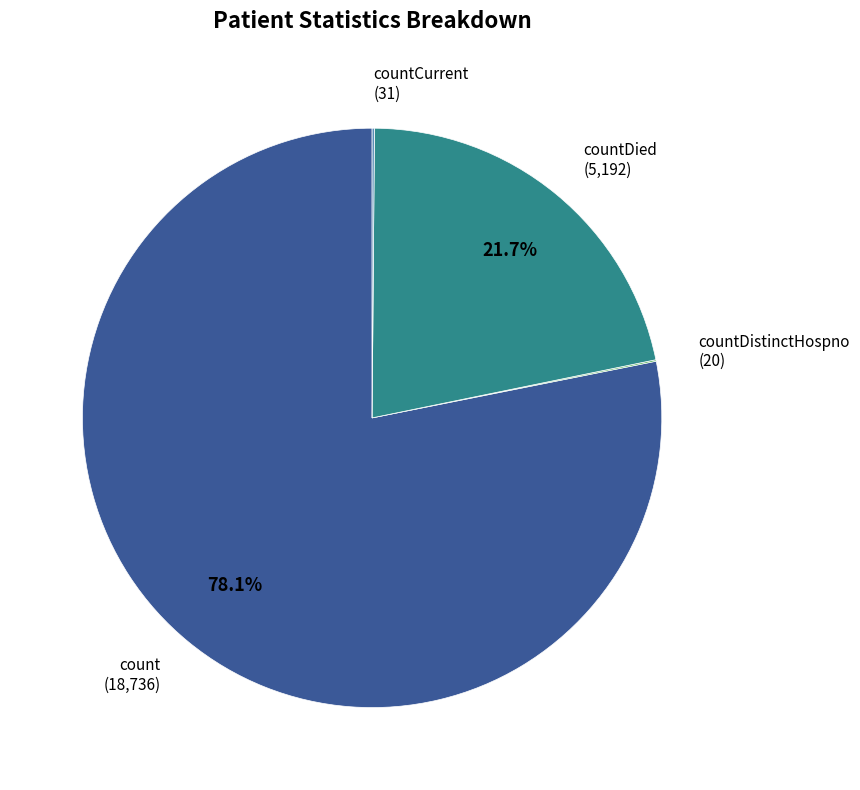

Combined, what portion of the pie is count and countDied?

99.8%